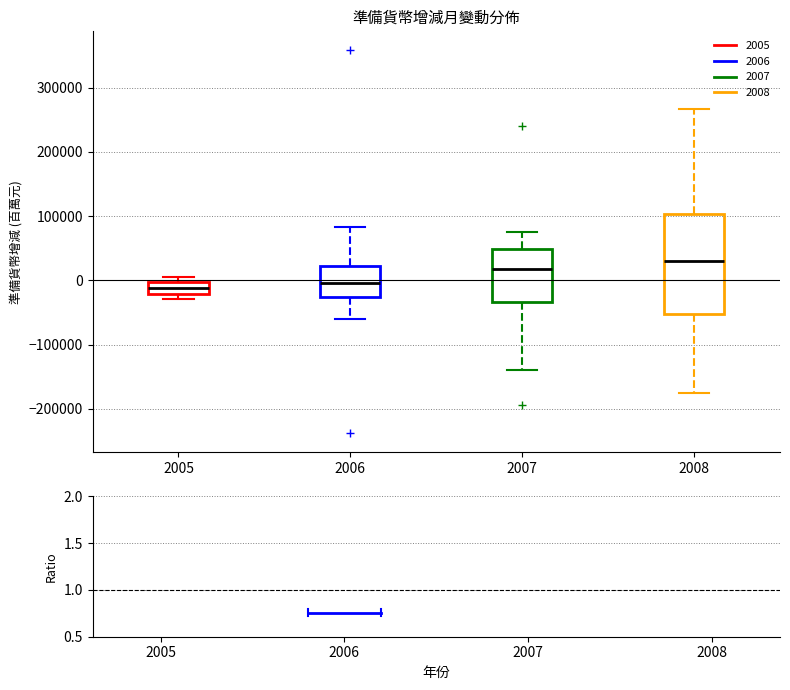

Where does the median line of the box at x = 2005 sit on the y-axis? The values are not printed on the chart, so give them approximately, as read against the axis.

-10000